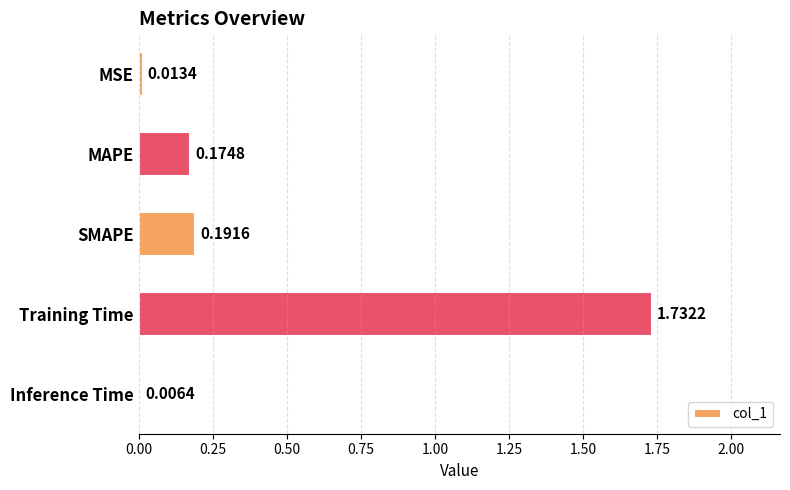

Which label corresponds to the largest value in the chart?

Training Time